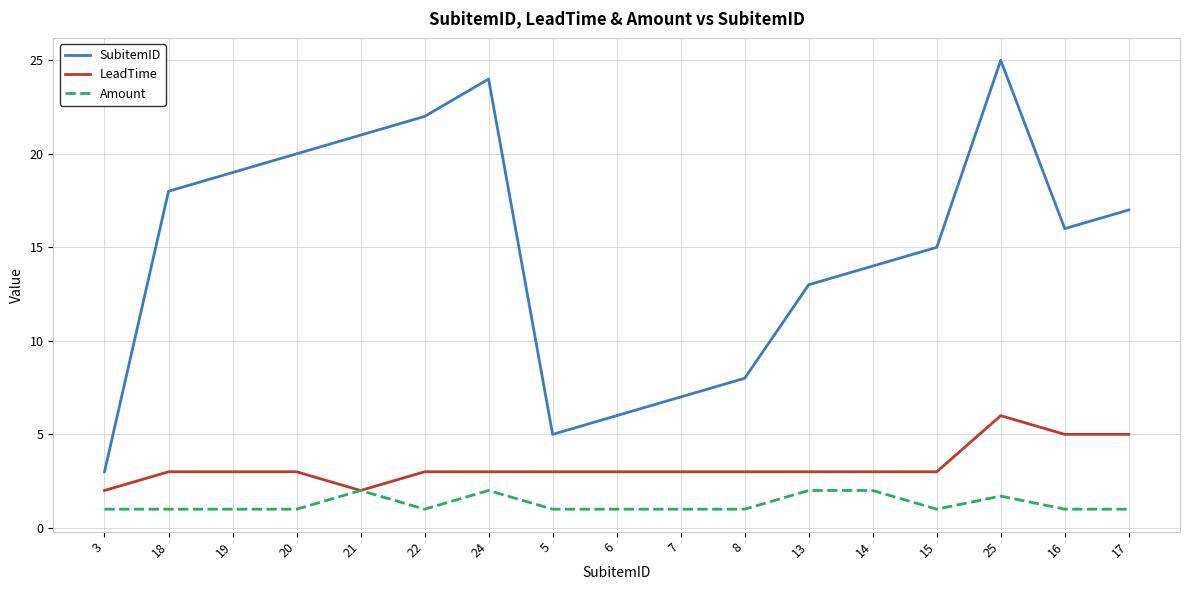

Which series has the widest spread of values?

SubitemID